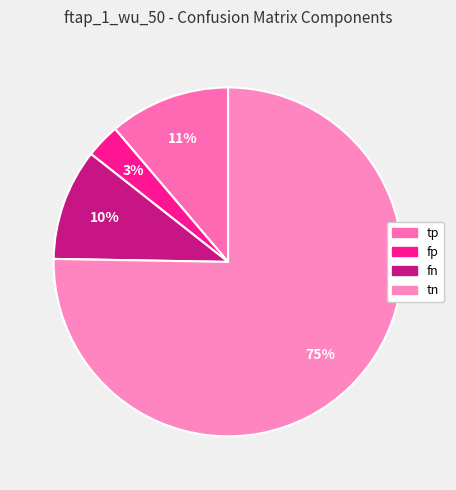

To the nearest percent, what percentage of the pie is fn?

10%